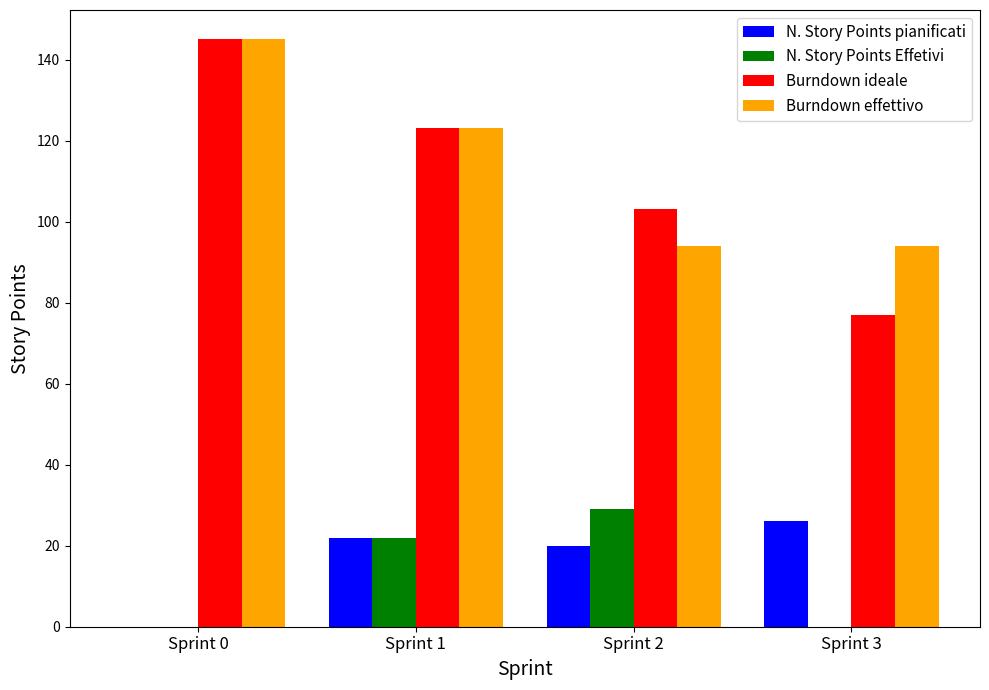

Which series changed the most between Sprint 1 and Sprint 2?

Burndown effettivo